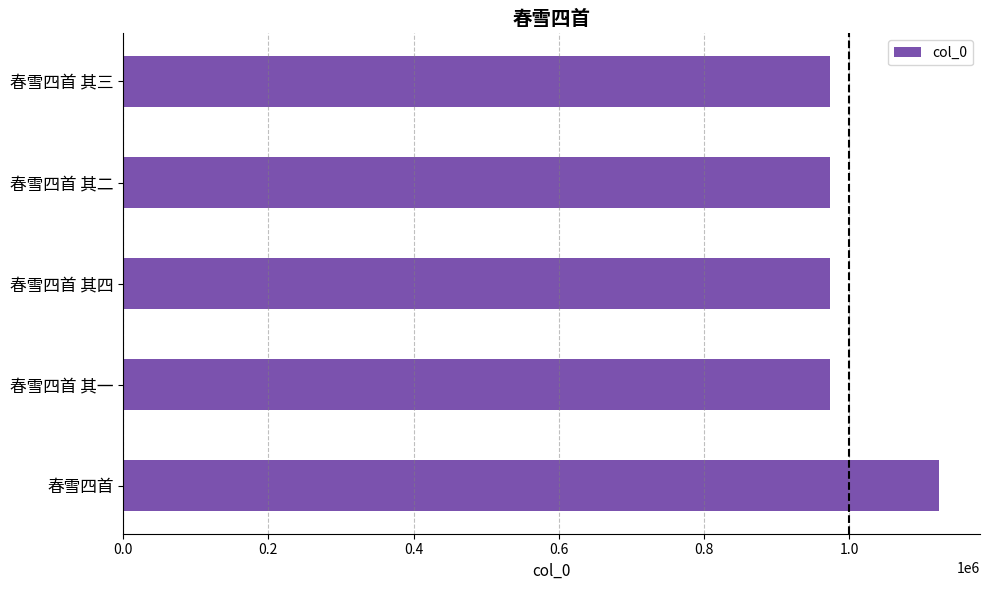

Where is the data nearest to the value 1048885?

春雪四首 其一